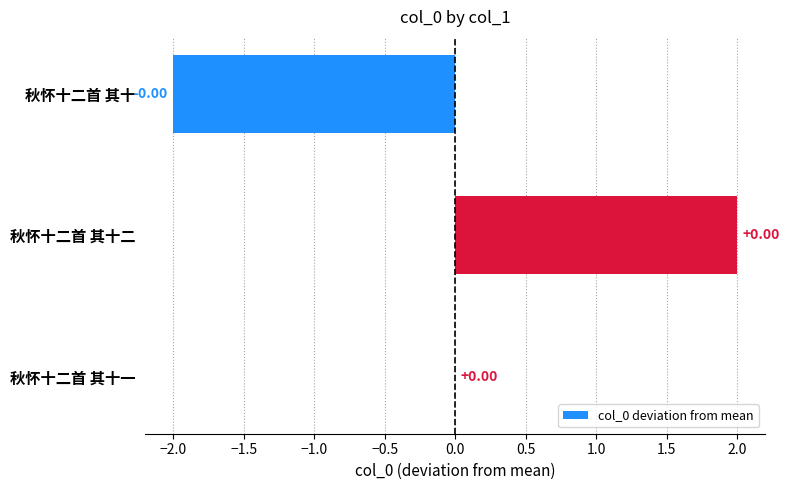

What is the change in value from 秋怀十二首 其十 to 秋怀十二首 其十一?

+2